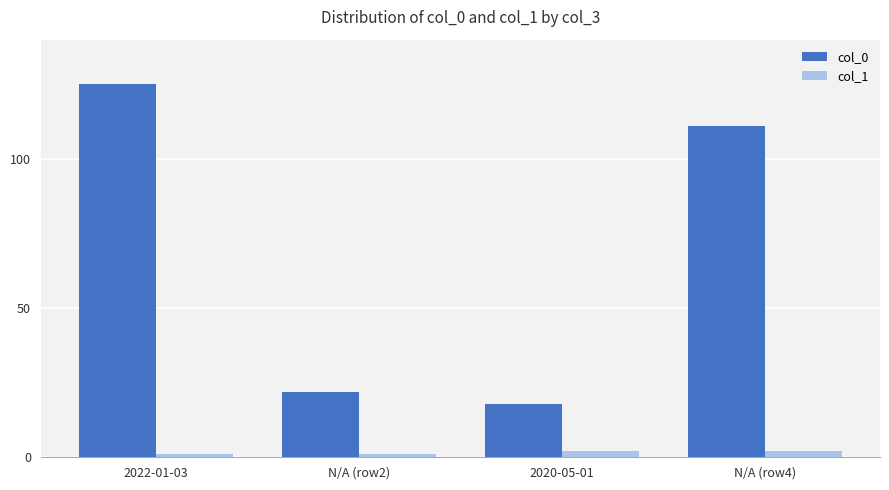

Count the number of data series in this chart.

2